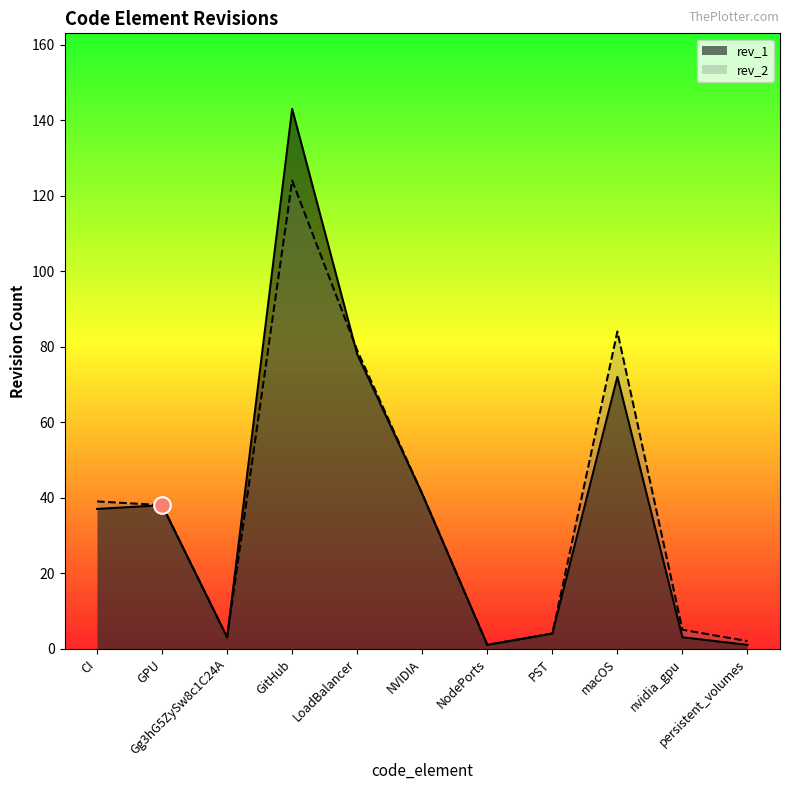

What is the value of the rev_2 point at the 11th from the left?

2